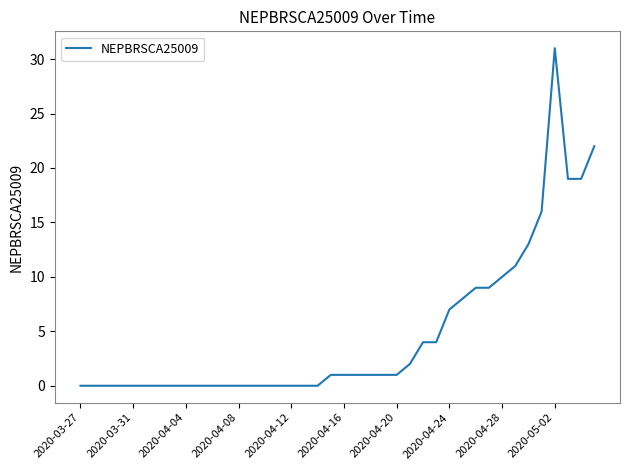

What is the greatest value displayed?

31